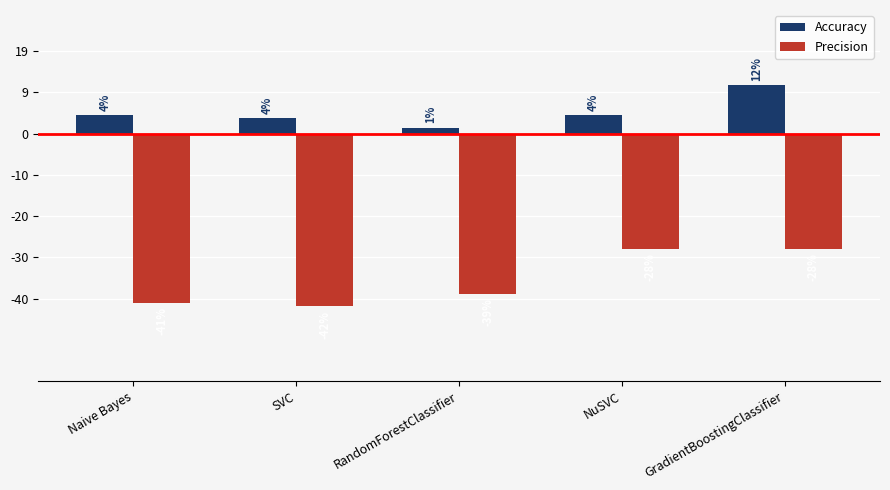

Where is Accuracy nearest to the value 0?

RandomForestClassifier